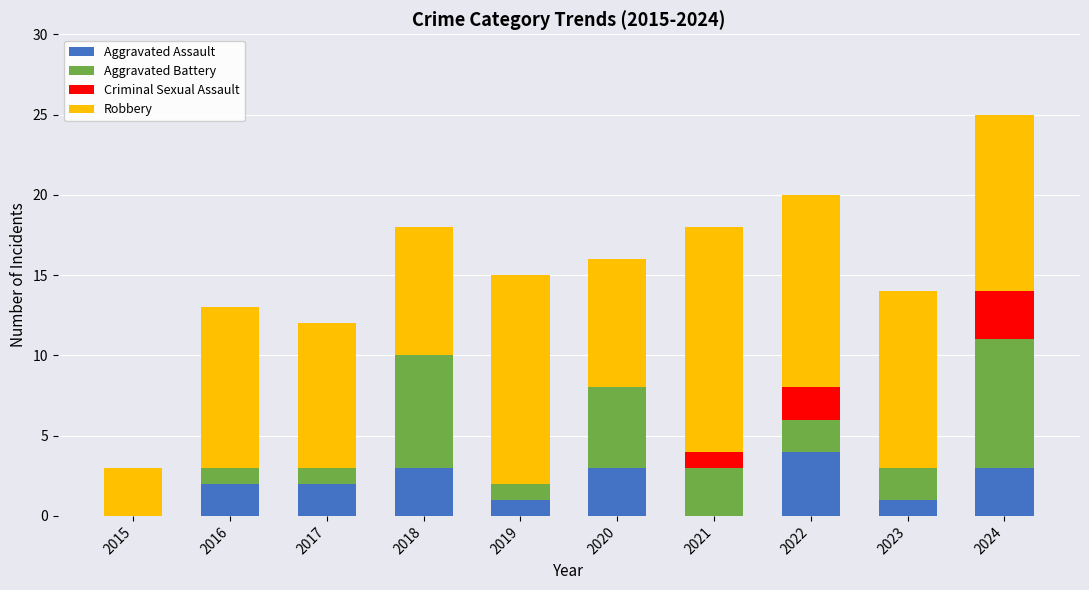

What value does the Aggravated Assault series have at 2020?

3